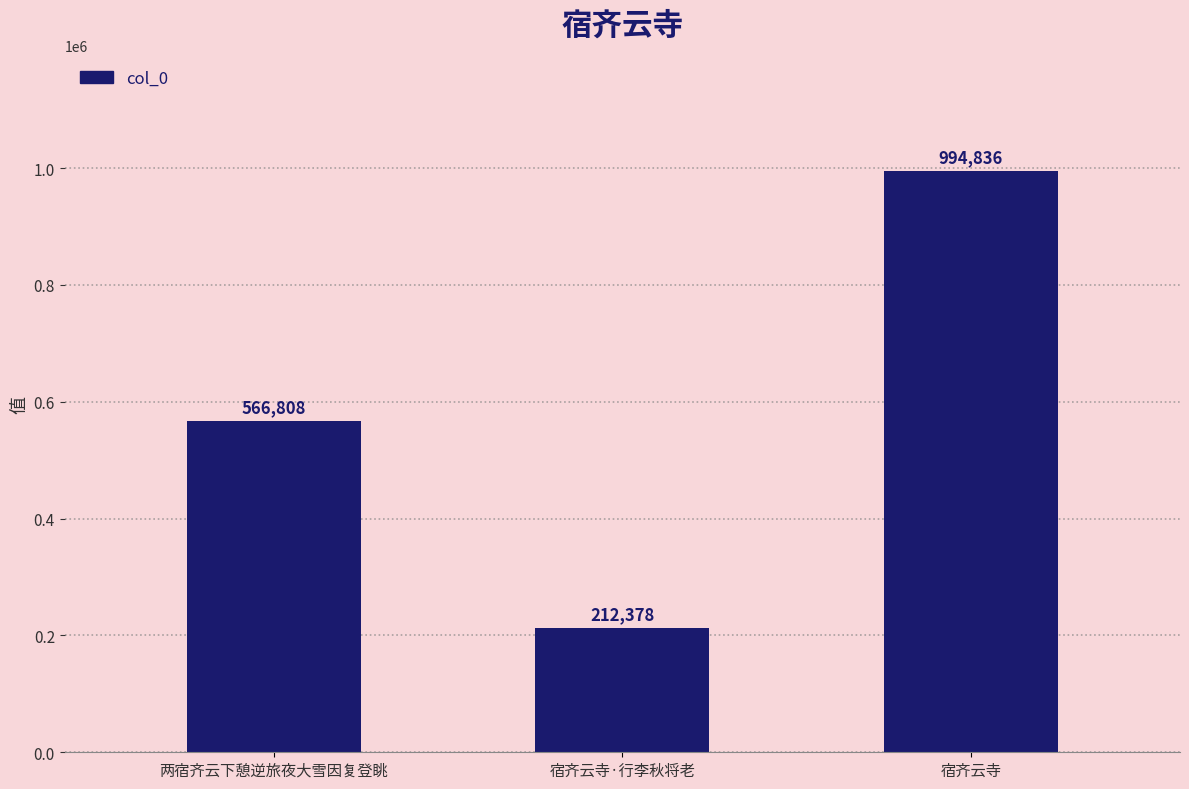

What is the label of the 2nd bar from the right?

宿齐云寺·行李秋将老